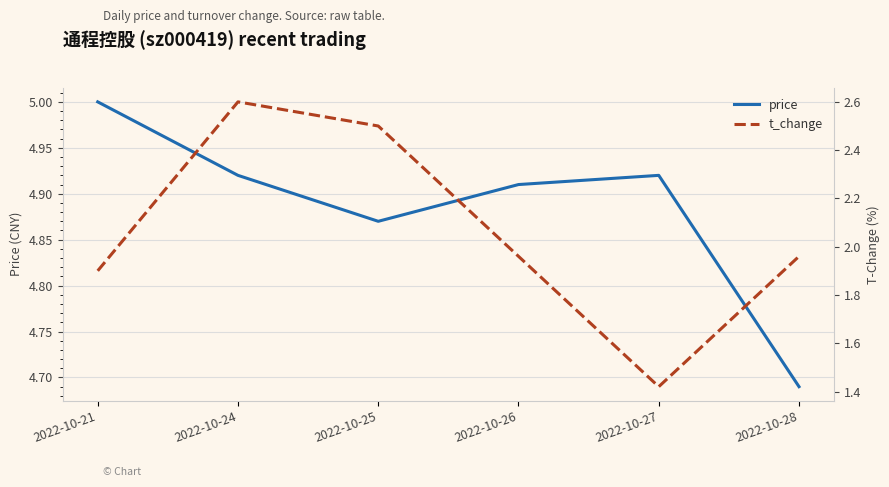

Reading right to left, list all the values displayed in this chart.

price: 2022-10-28=4.7	2022-10-27=4.9	2022-10-26=4.9	2022-10-25=4.9	2022-10-24=4.9	2022-10-21=5.0
t_change: 2022-10-28=2.0	2022-10-27=1.4	2022-10-26=2.0	2022-10-25=2.5	2022-10-24=2.6	2022-10-21=1.9